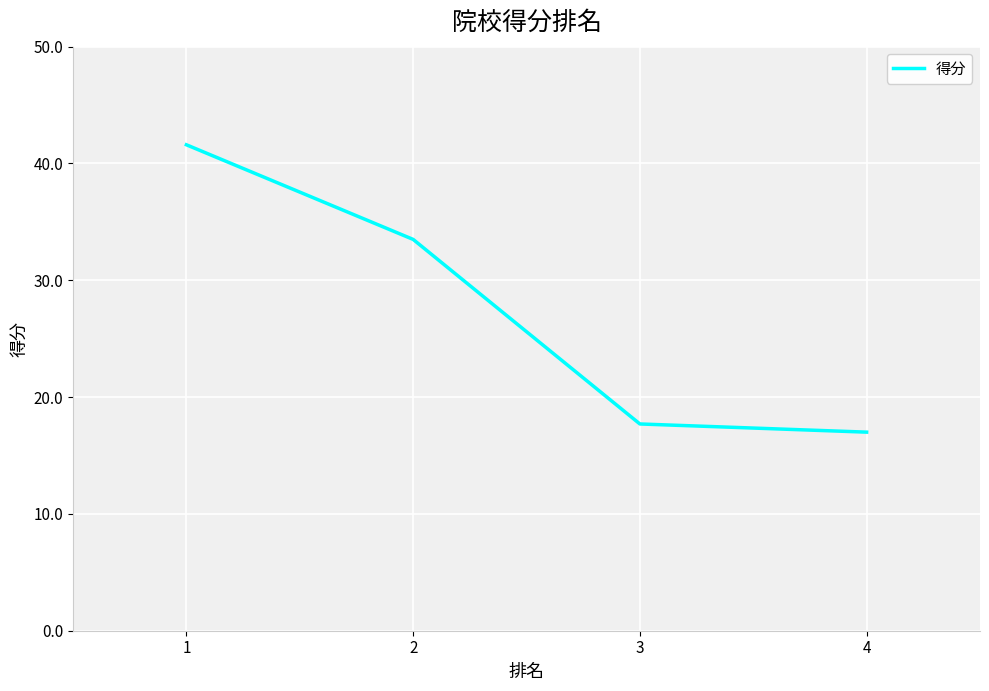

Rank the categories by value from lowest to highest.

4, 3, 2, 1